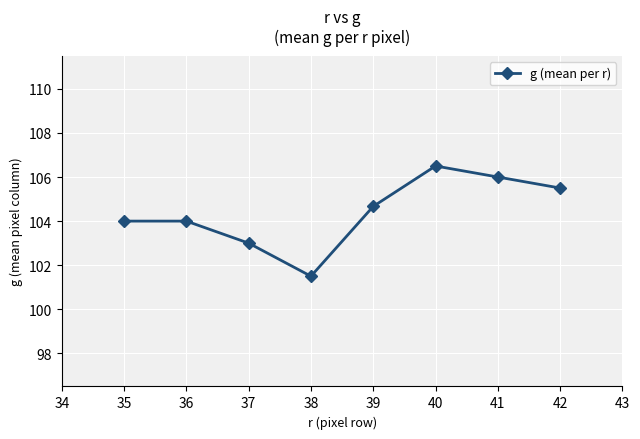

Count the number of categories in the chart.

8